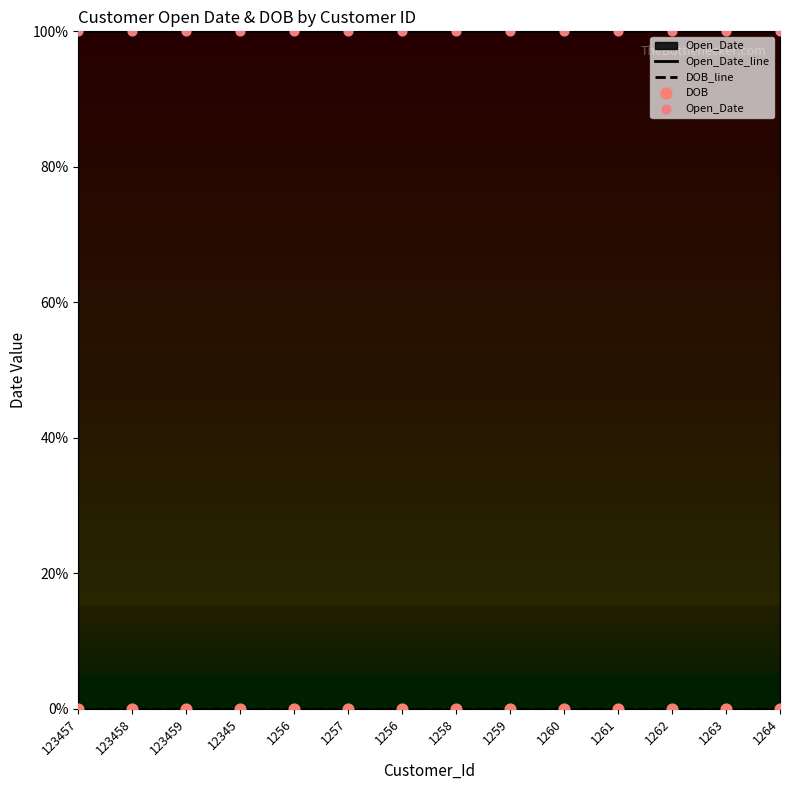

Which series has the widest spread of Y values?

Open_Date_line